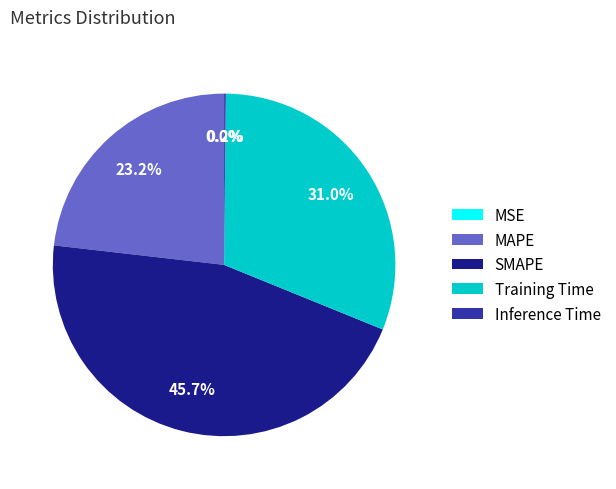

Between MAPE and SMAPE, which is larger?

SMAPE